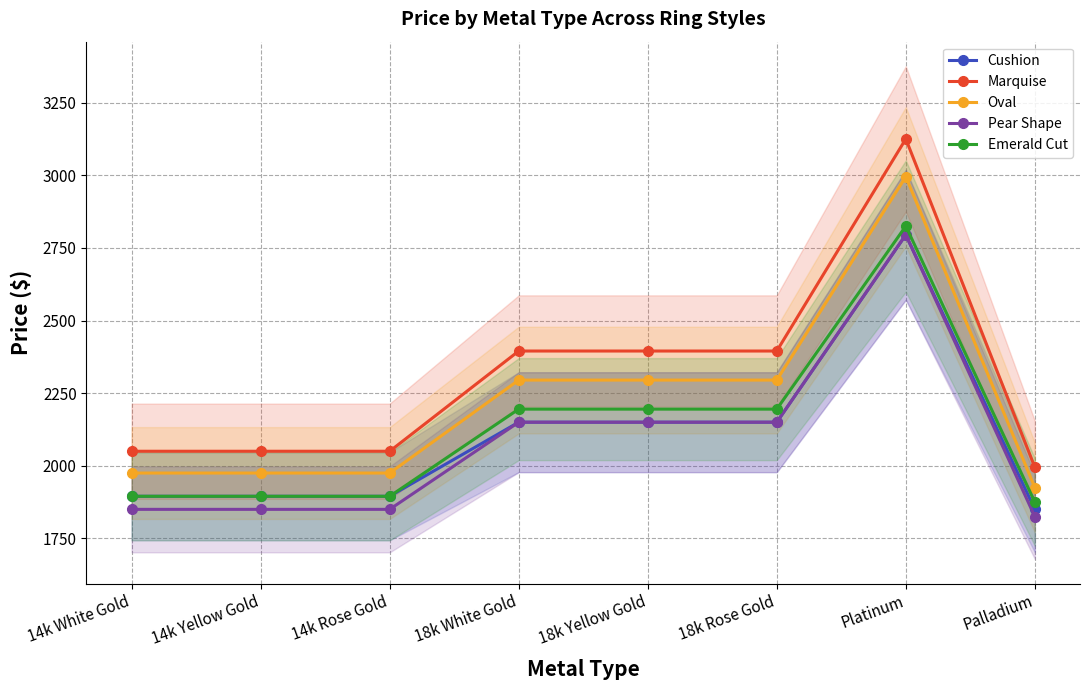

In Oval, how many points are higher than both neighbors (excluding endpoints)?

1